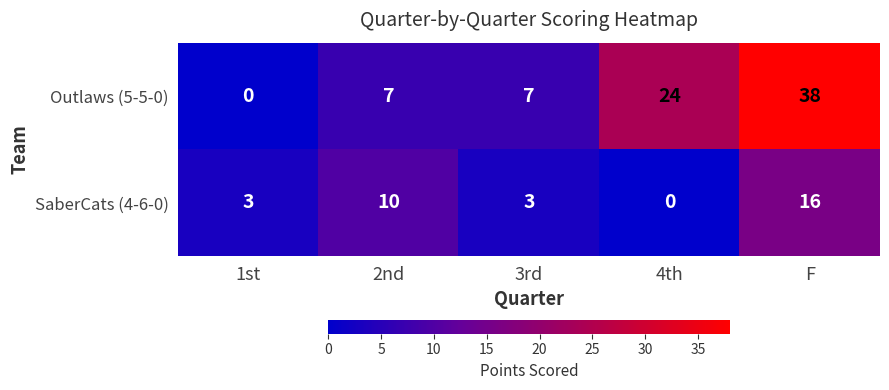

Reading left to right, extract all data points from this chart.

Outlaws (5-5-0): 1st=0	2nd=7	3rd=7	4th=24	F=38
SaberCats (4-6-0): 1st=3	2nd=10	3rd=3	4th=0	F=16